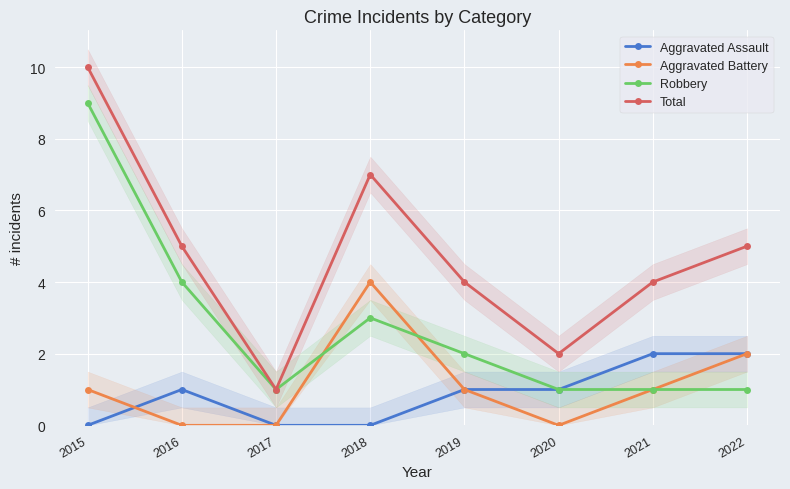

What is the total value across all series at 2017?

2